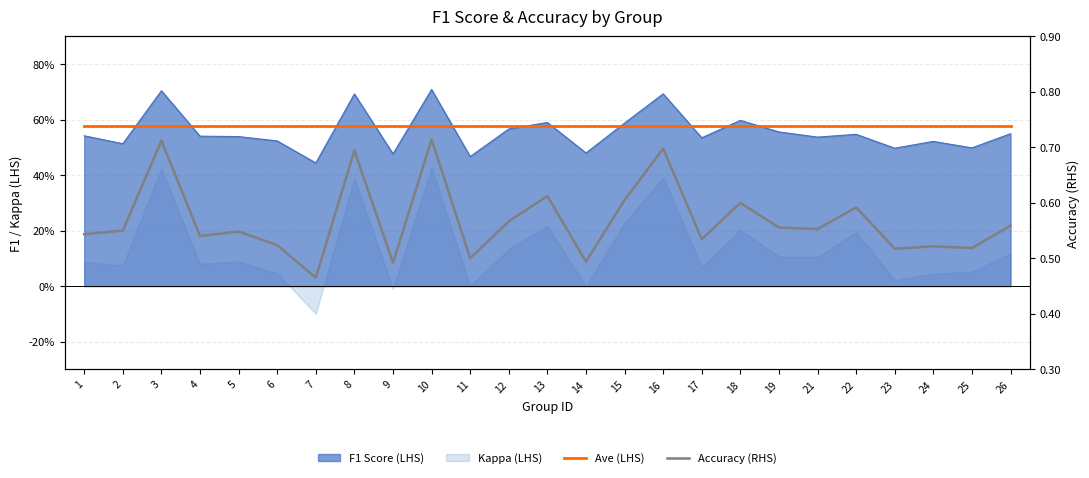

What is the difference between the Accuracy (RHS) values at 3 and 7?

0.2